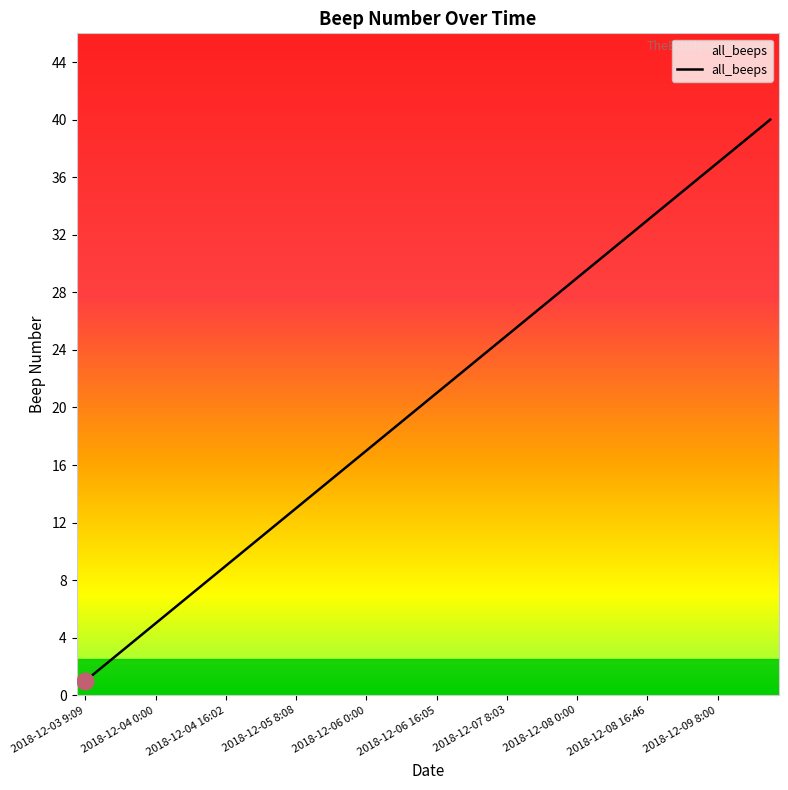

How many distinct data groups are displayed?

1